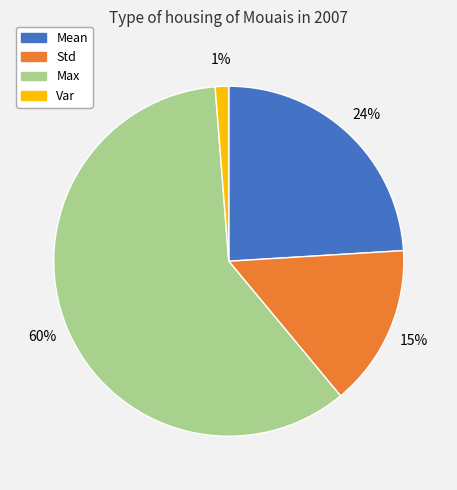

How many segments does this pie chart have?

4